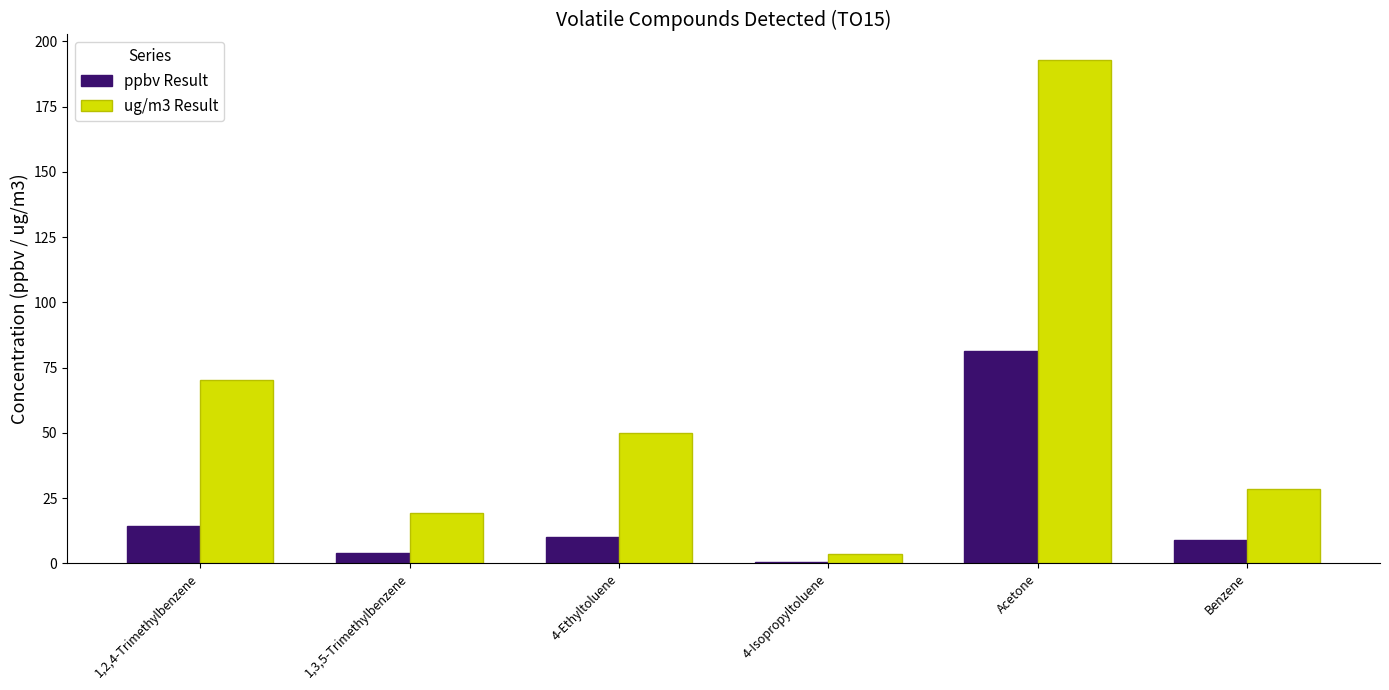

Between 4-Ethyltoluene and Benzene, which series saw the biggest shift?

ug/m3 Result